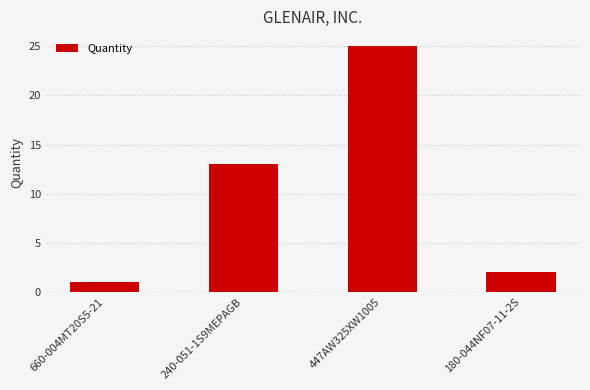

What is the label of the 3rd bar from the left?

447AW325XW1005